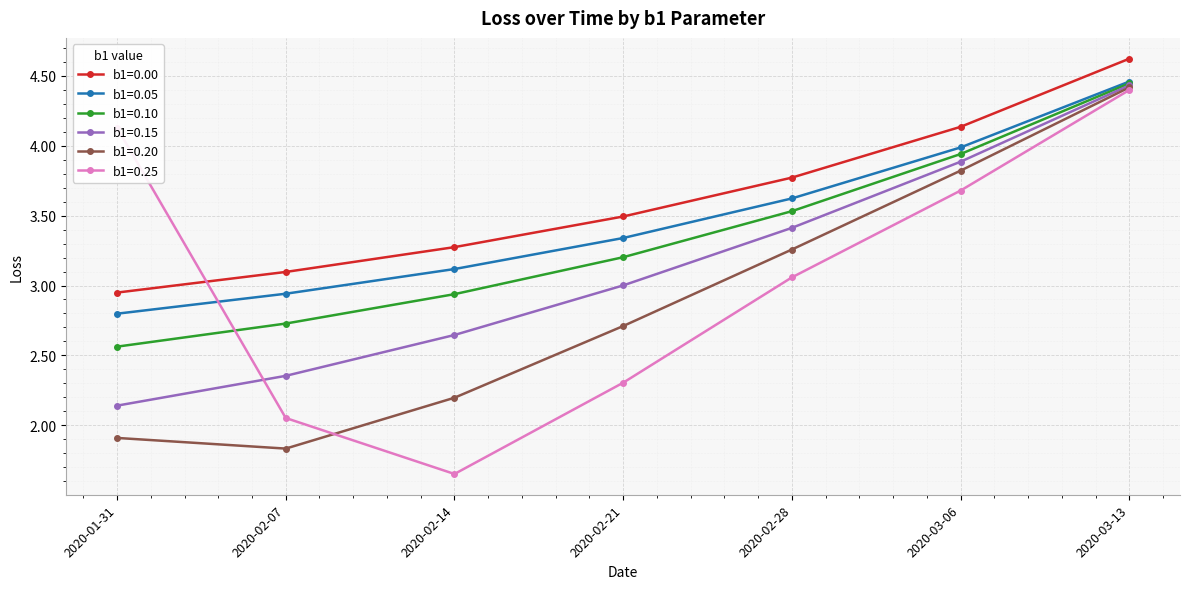

At which label does b1=0.10 reach its peak?

2020-03-13